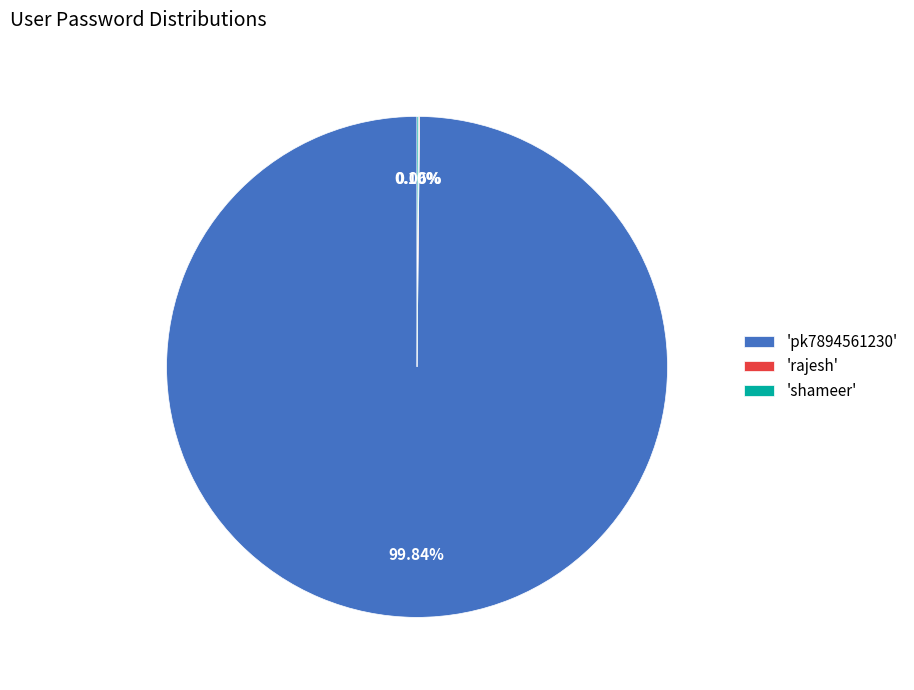

Which slice represents more than half of the pie?

'pk7894561230'